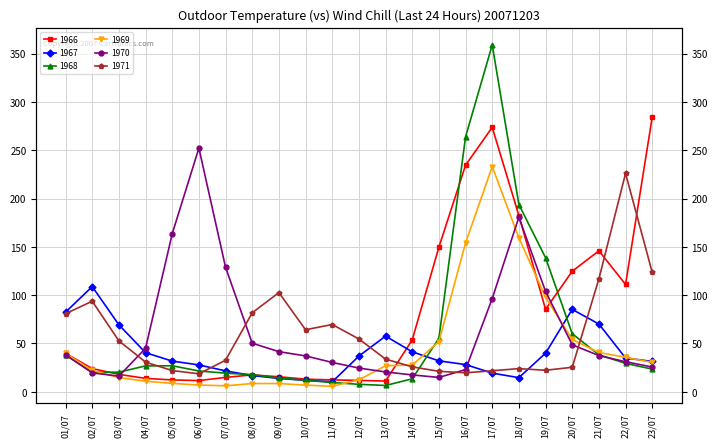

The 1968 series shows 11.9 at 10/07. True or false?

True